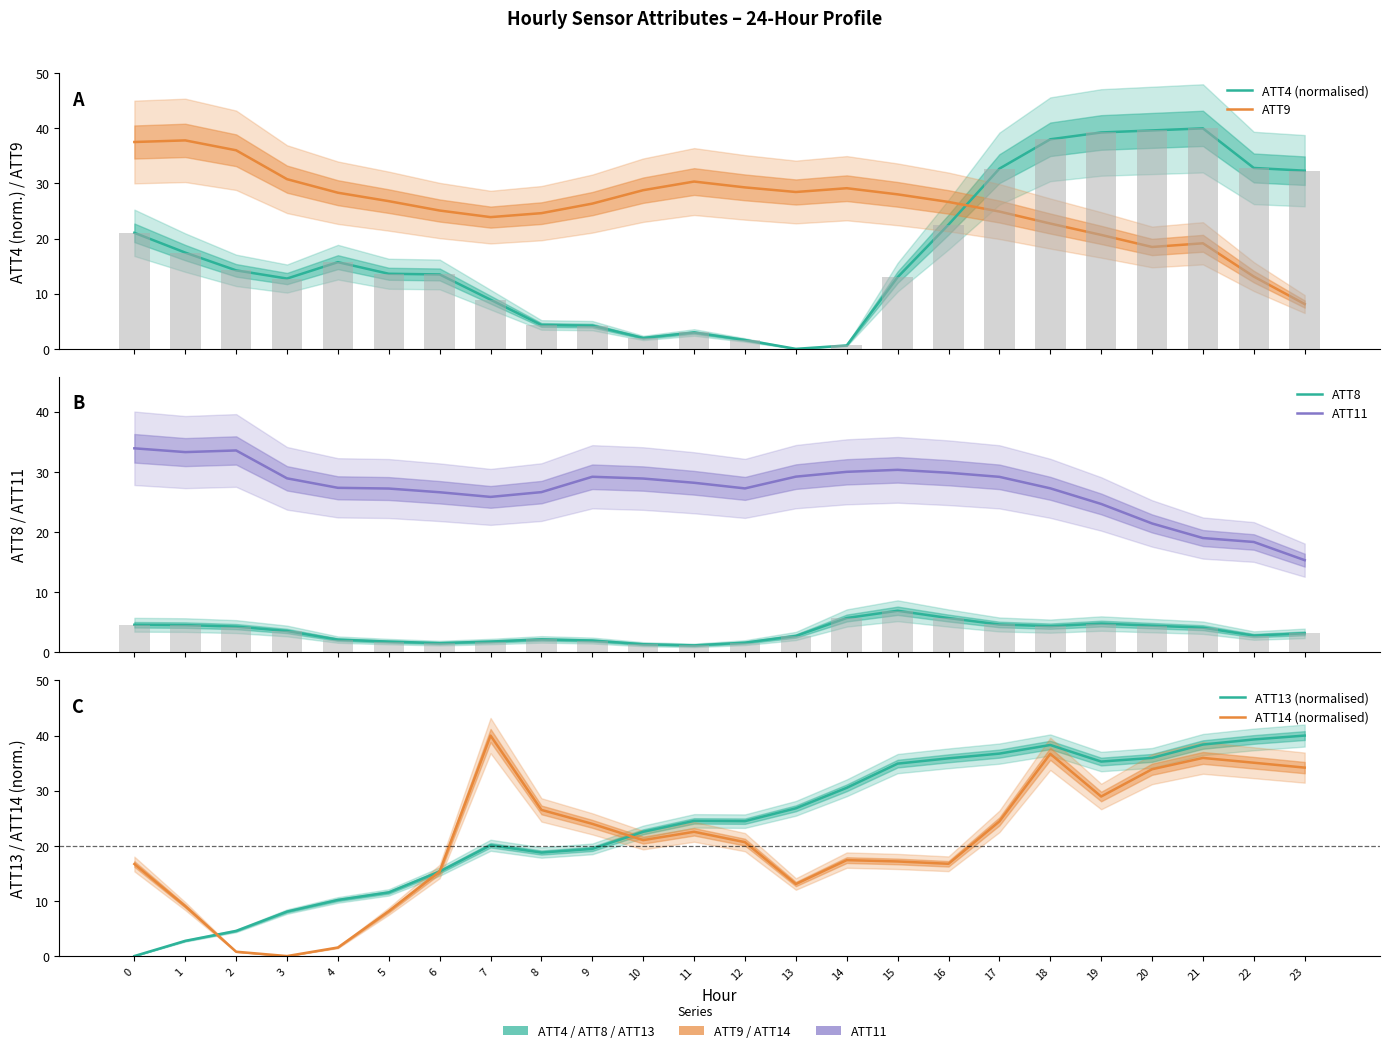

What is the difference between the highest and lowest values at 15?

28.0